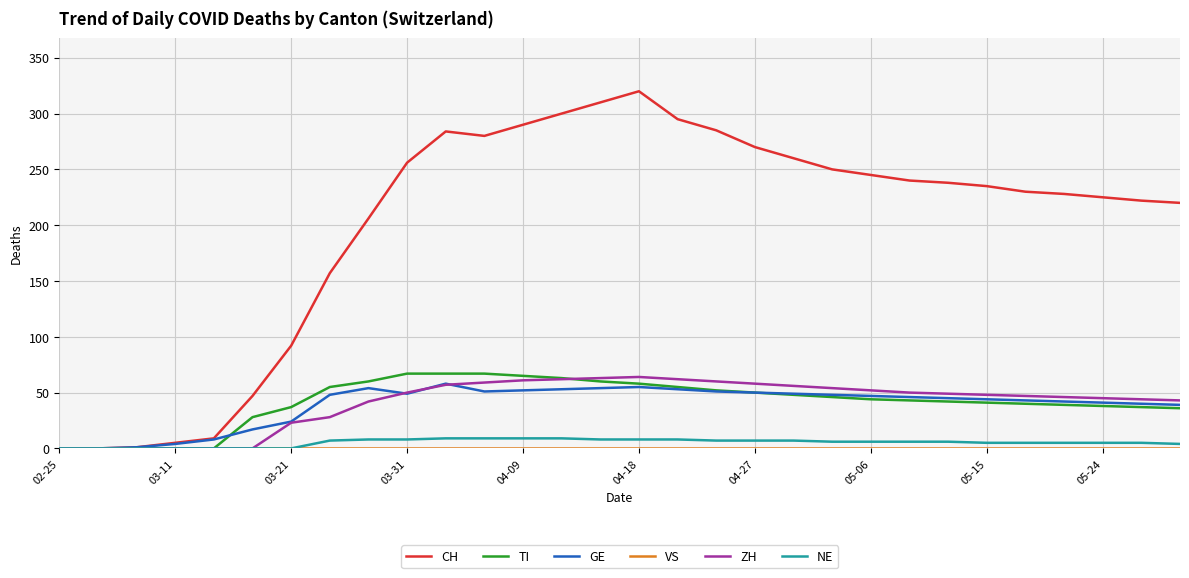

In GE, how many points are higher than both neighbors (excluding endpoints)?

3